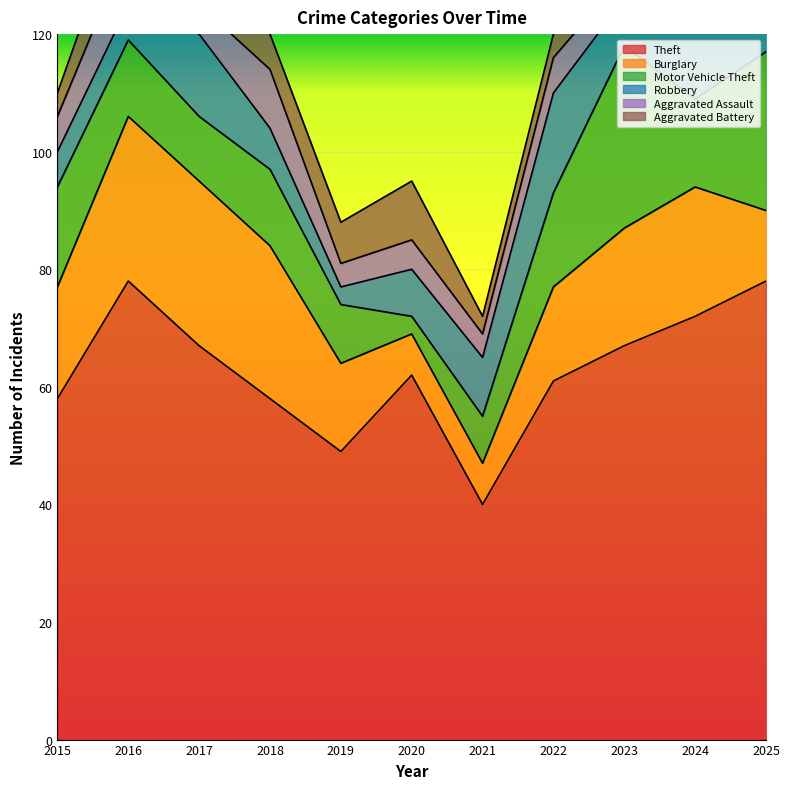

Reading left to right, what are all the values shown in this chart?

Theft: 58	78	67	58	49	62	40	61	67	72	78
Burglary: 19	28	28	26	15	7	7	16	20	22	12
Motor Vehicle Theft: 17	13	11	13	10	3	8	16	31	15	27
Robbery: 6	6	14	7	3	8	10	17	8	12	7
Aggravated Assault: 6	10	5	10	4	5	4	6	4	14	6
Aggravated Battery: 4	9	7	6	7	10	3	4	2	4	4